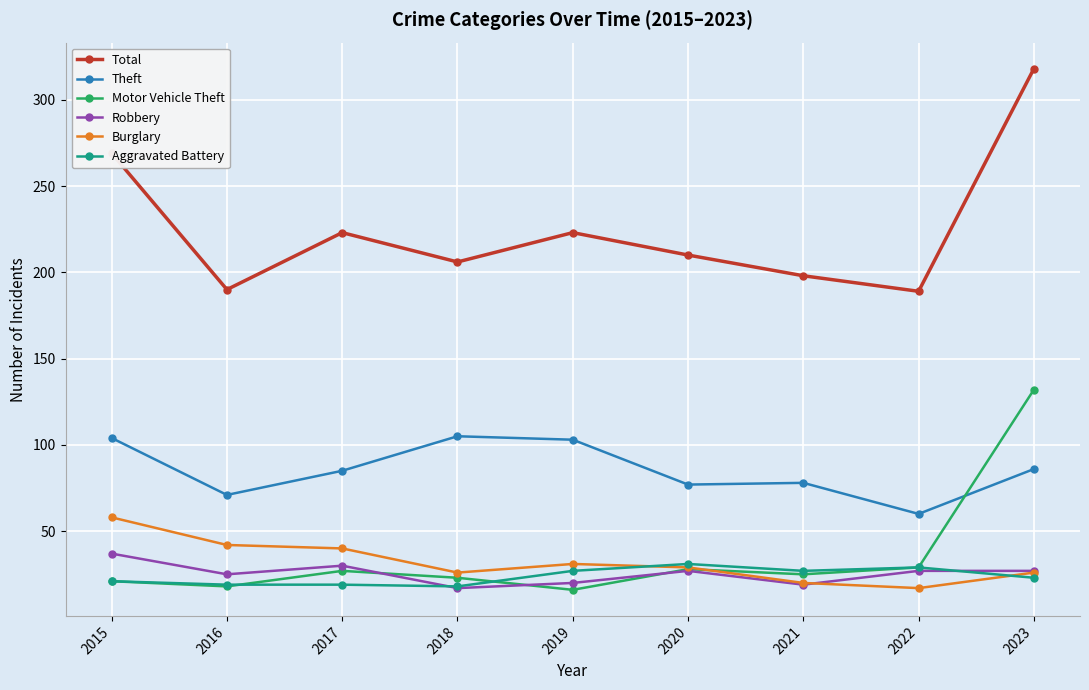

Between 2015 and 2018, which series saw the biggest shift?

Total